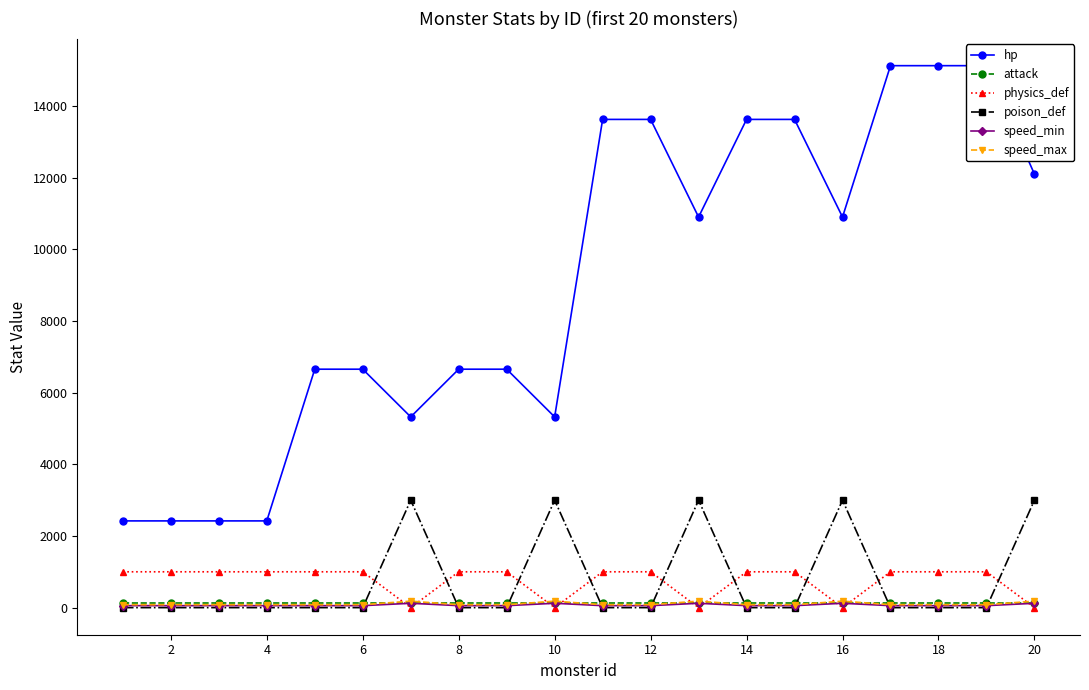

Which series has the widest spread of values?

hp